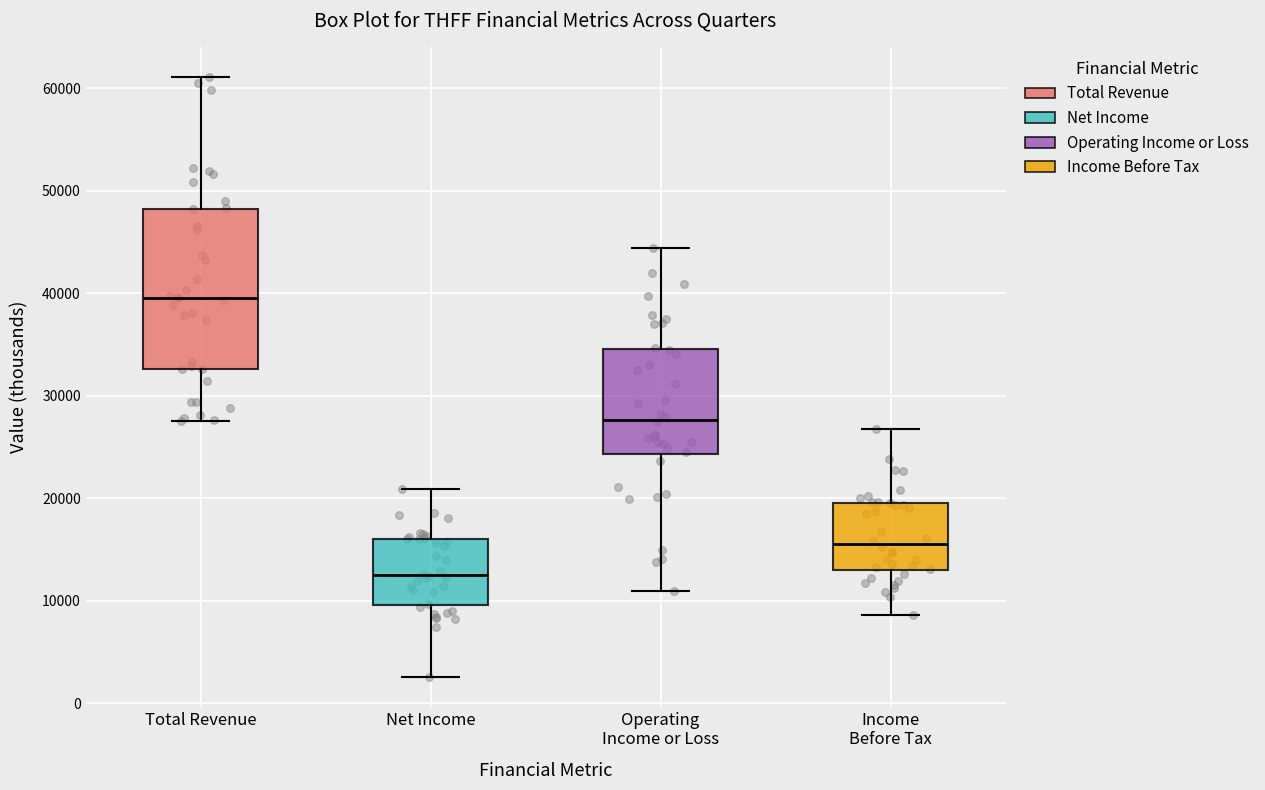

Which box has the lowest median line?

Net Income